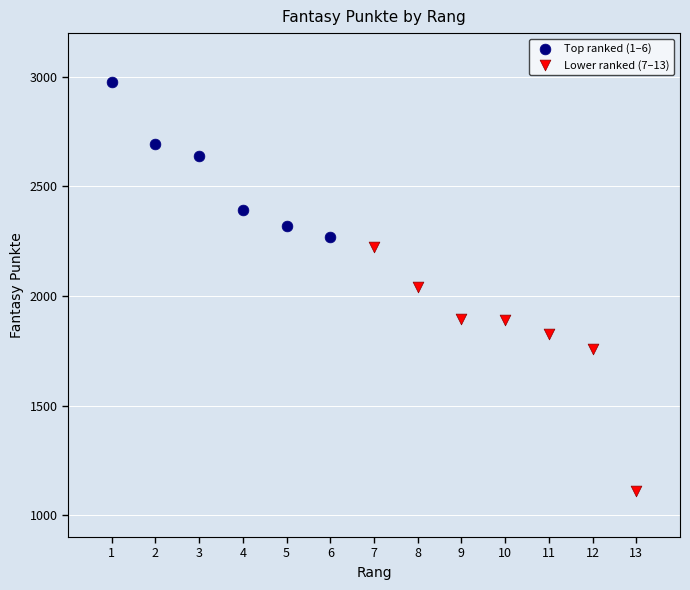

Which series contains the lowest Y value?

Lower ranked (7–13)